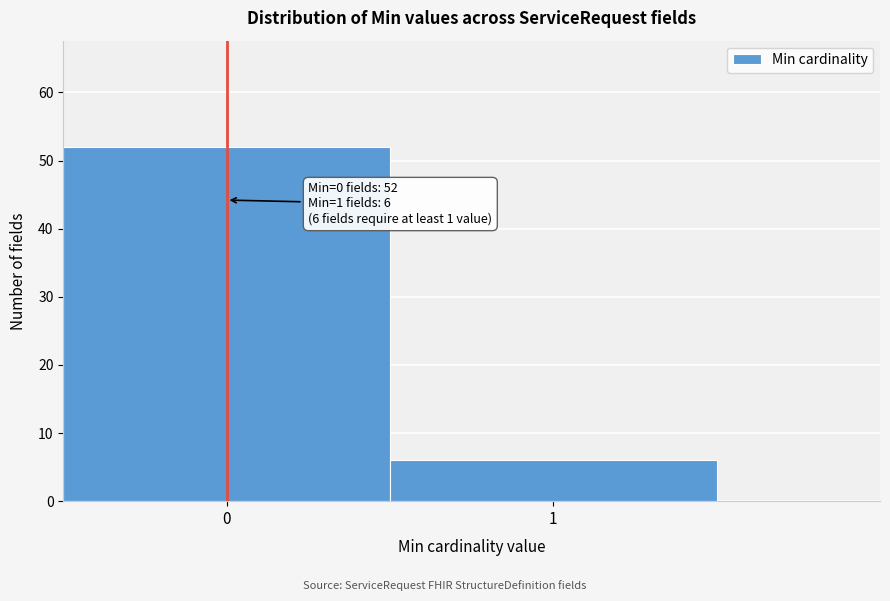

Reading left to right, transcribe all the data shown in this chart.

52	6